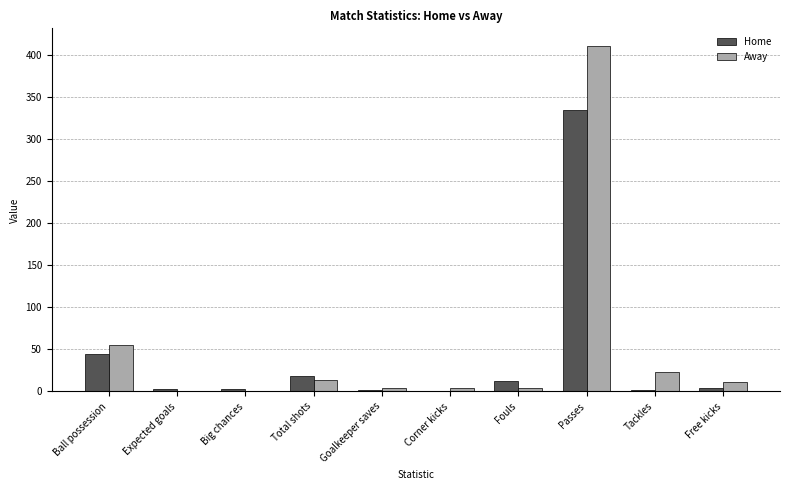

True or false: Away has a value of 284.0 at Passes.

False